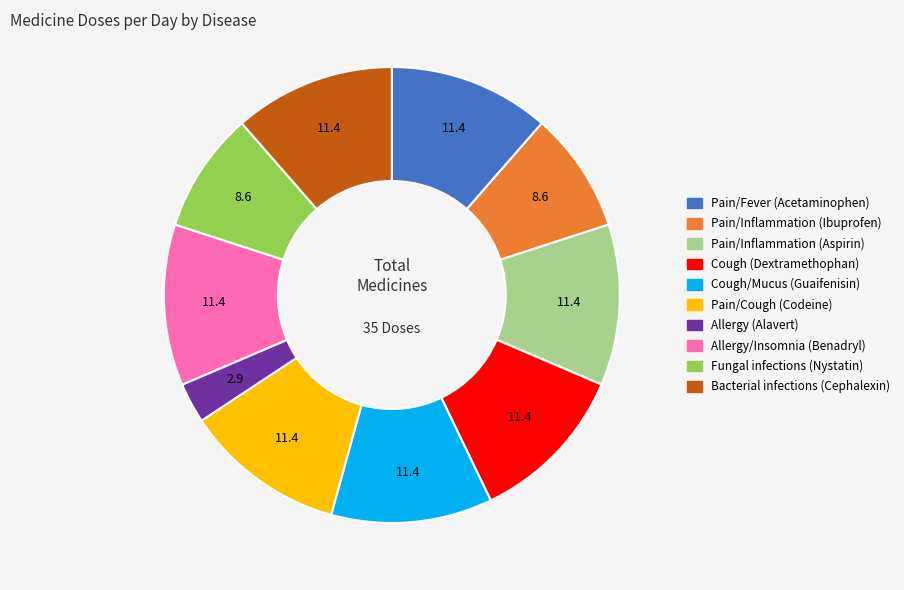

How many slices are in this pie chart?

10